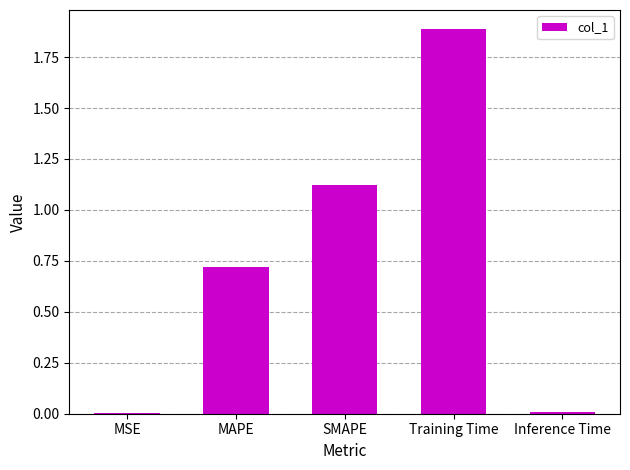

What is the sum of all values?

3.7